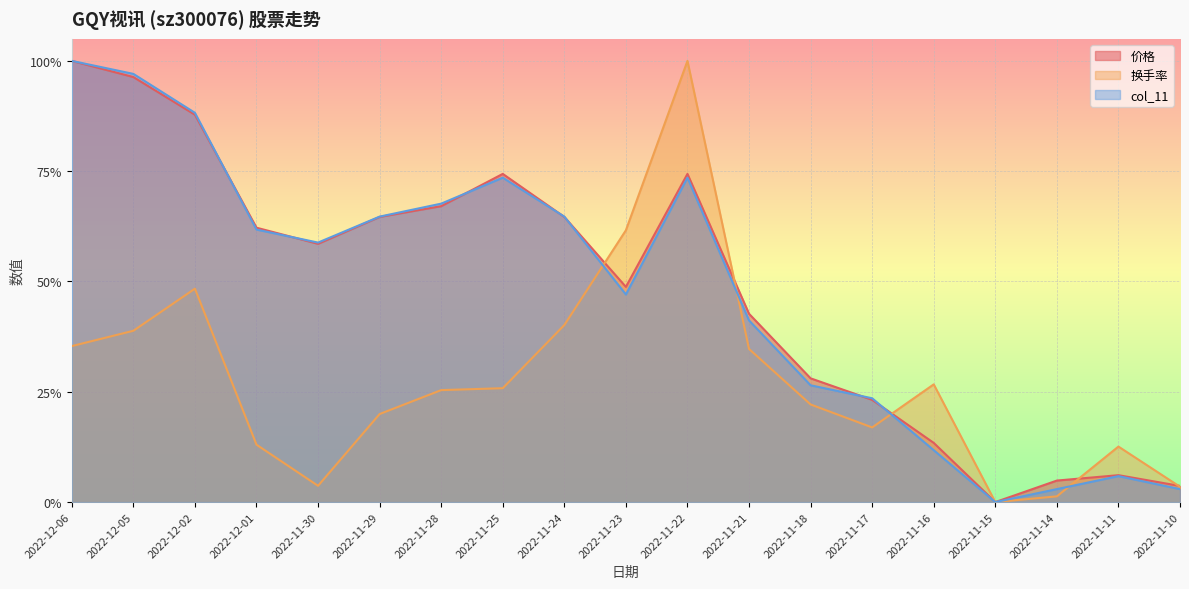

Which series has the widest spread of values?

价格